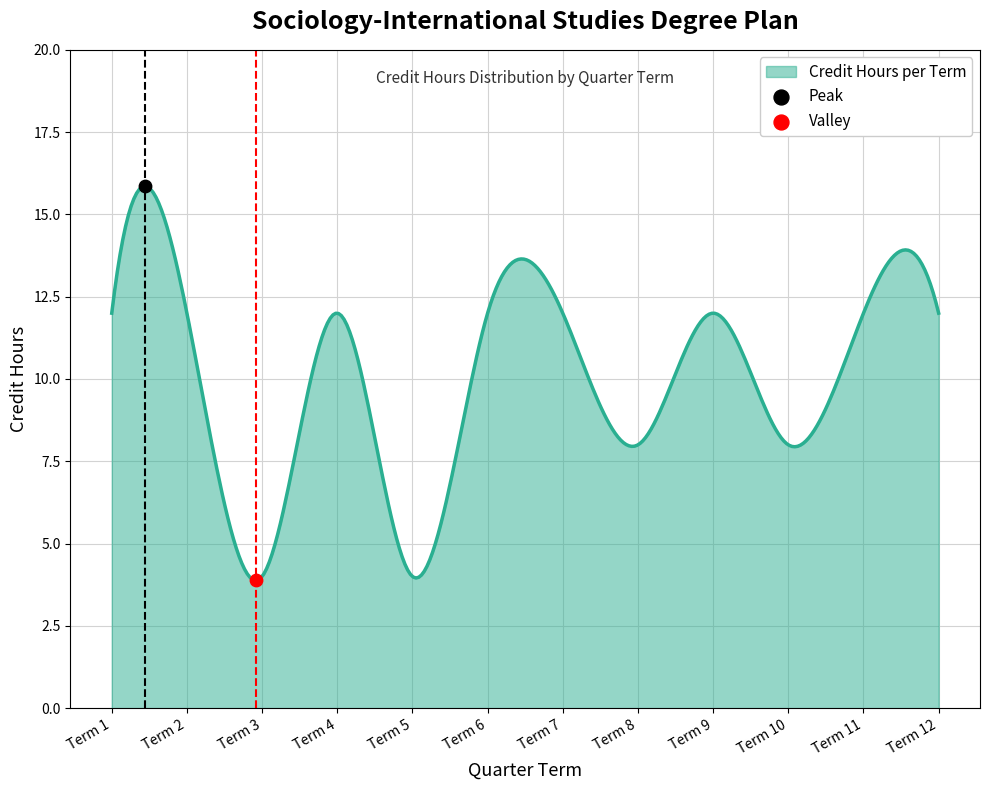

What is the maximum value shown in the chart?

15.9